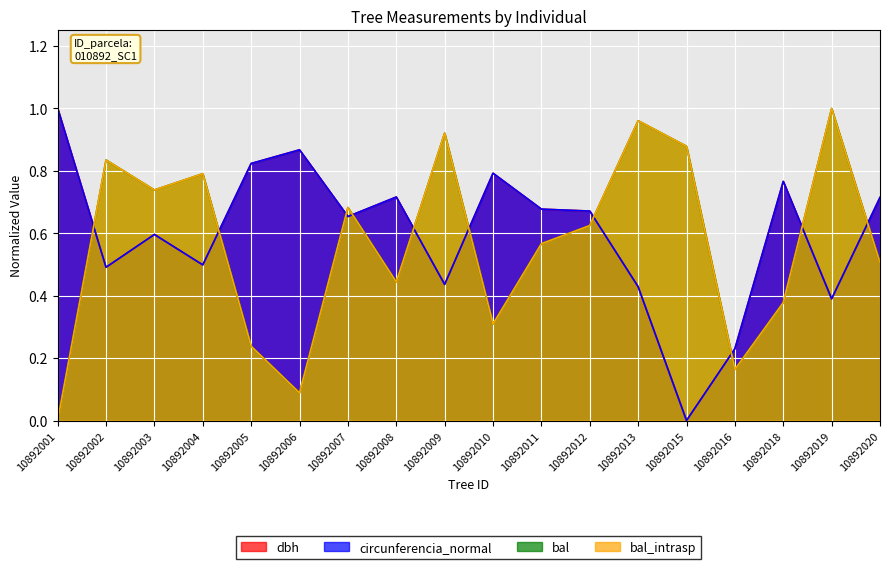

What are all the series names shown in the legend?

dbh, circunferencia_normal, bal, bal_intrasp